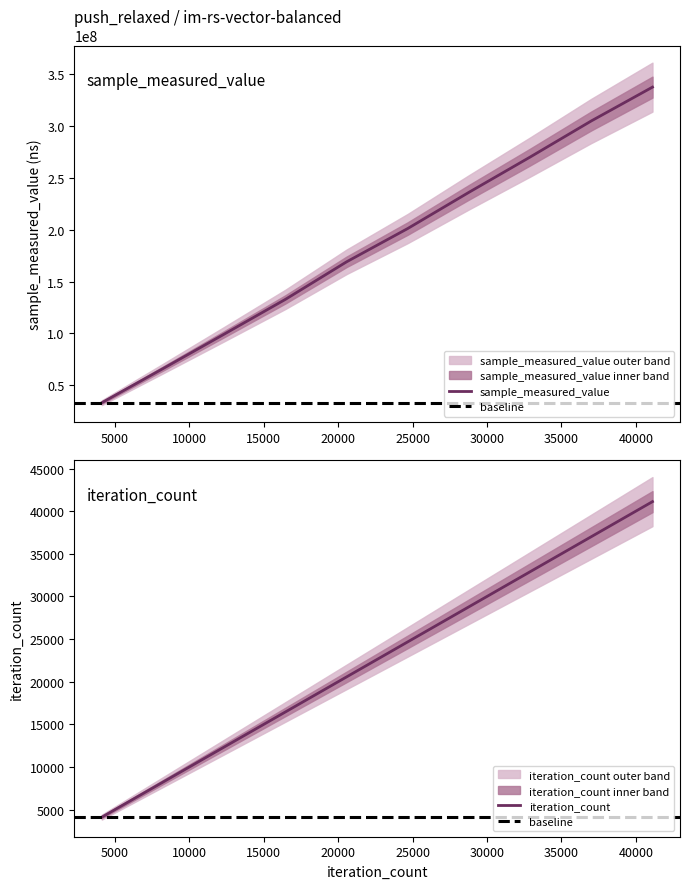

Is it true that iteration_count equals 5709 at 4112?

False